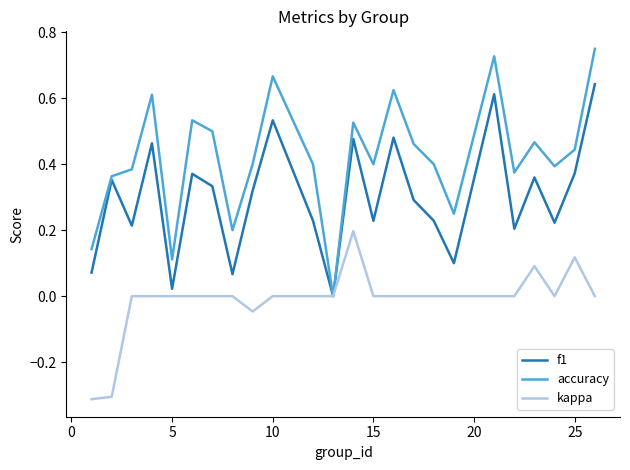

Which series has the widest spread of values?

accuracy